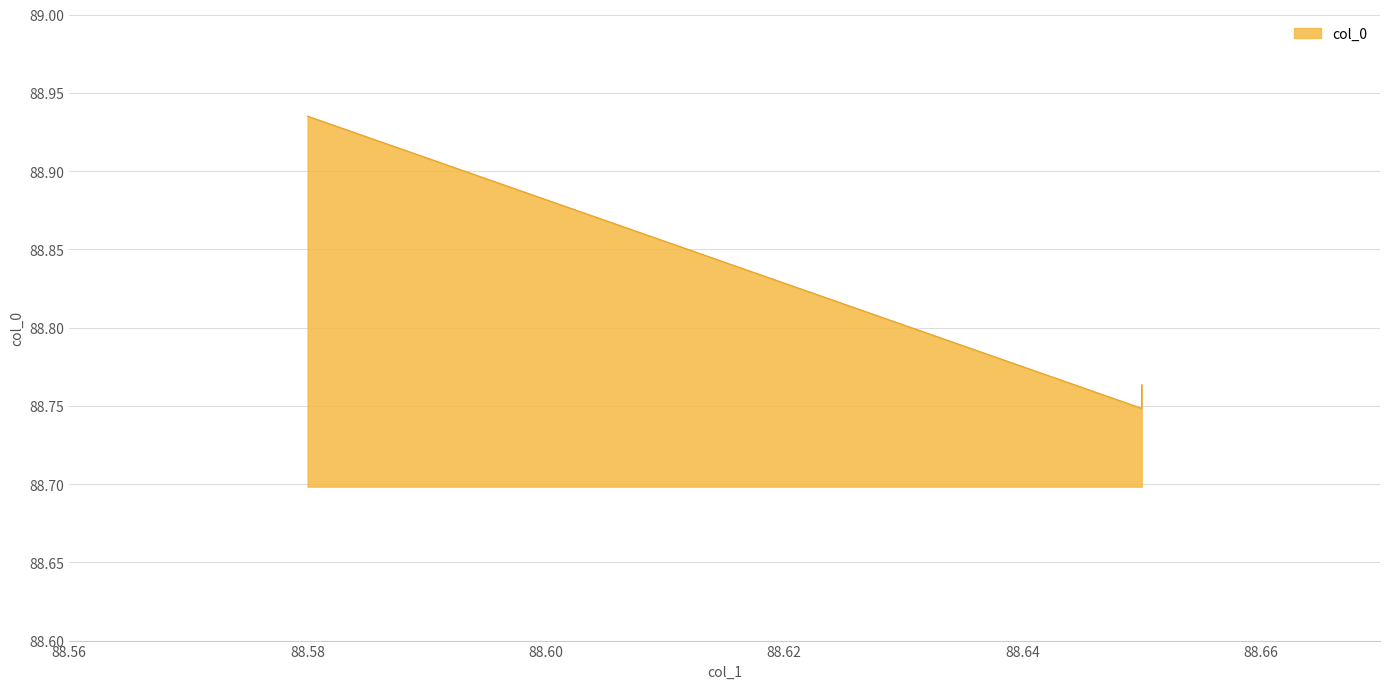

Which label corresponds to the largest value in the chart?

88.58